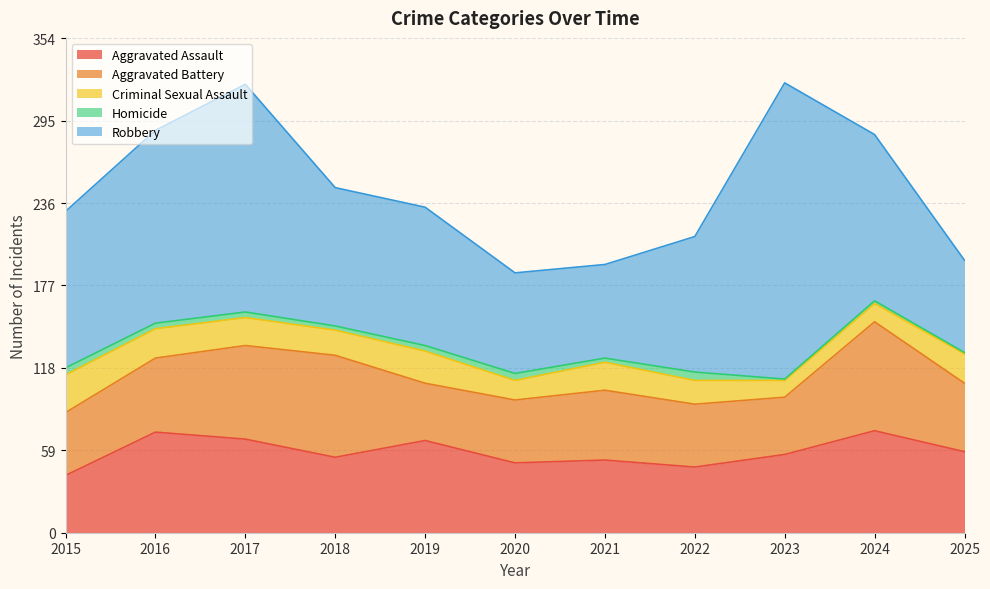

True or false: Criminal Sexual Assault has a value of 13 at 2024.

True